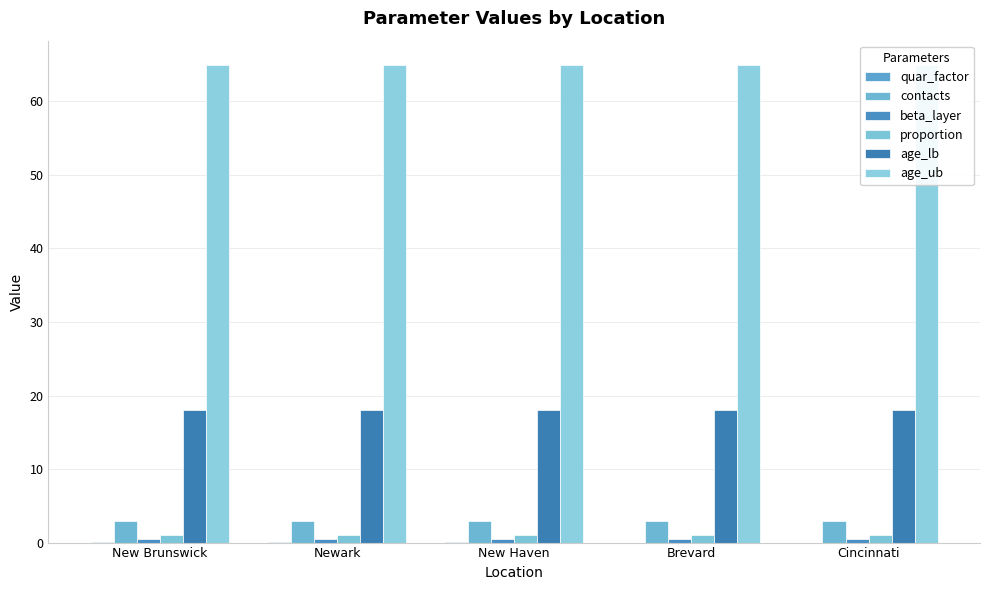

What is the total value across all series at New Haven?

87.6